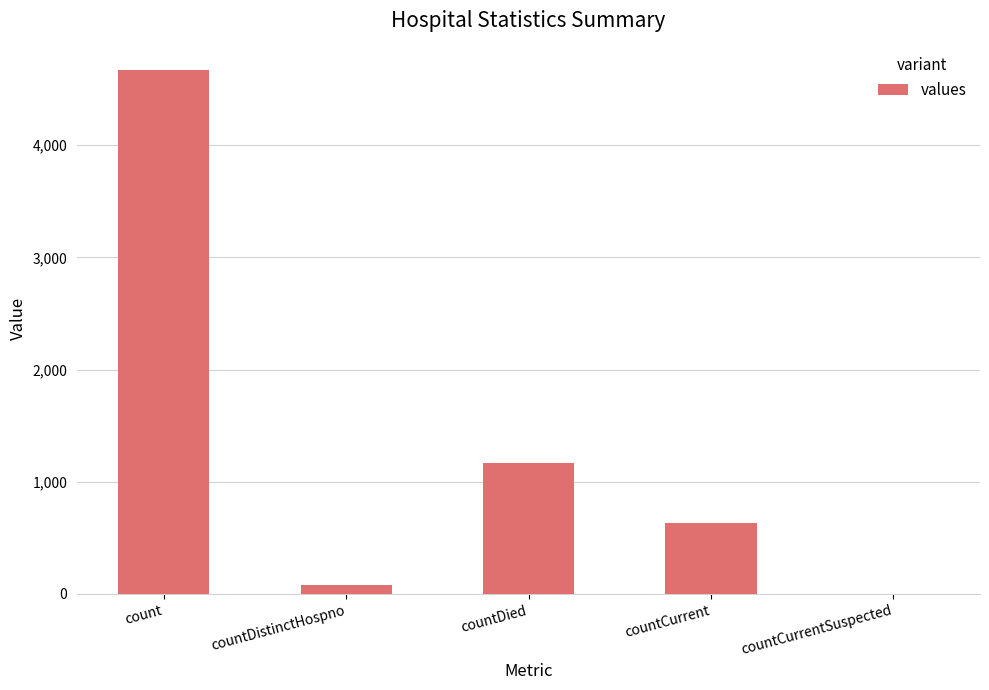

Reading right to left, transcribe all the data shown in this chart.

countCurrentSuspected=0	countCurrent=634	countDied=1167	countDistinctHospno=76	count=4671